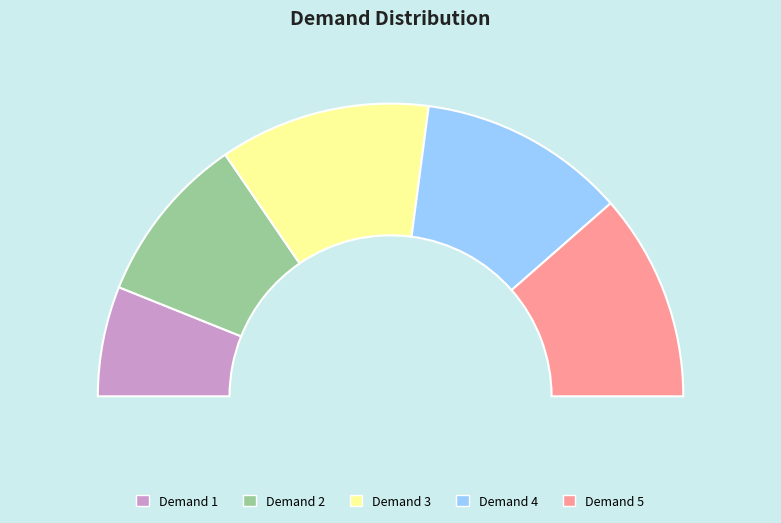

What is the smallest slice in the pie chart?

1